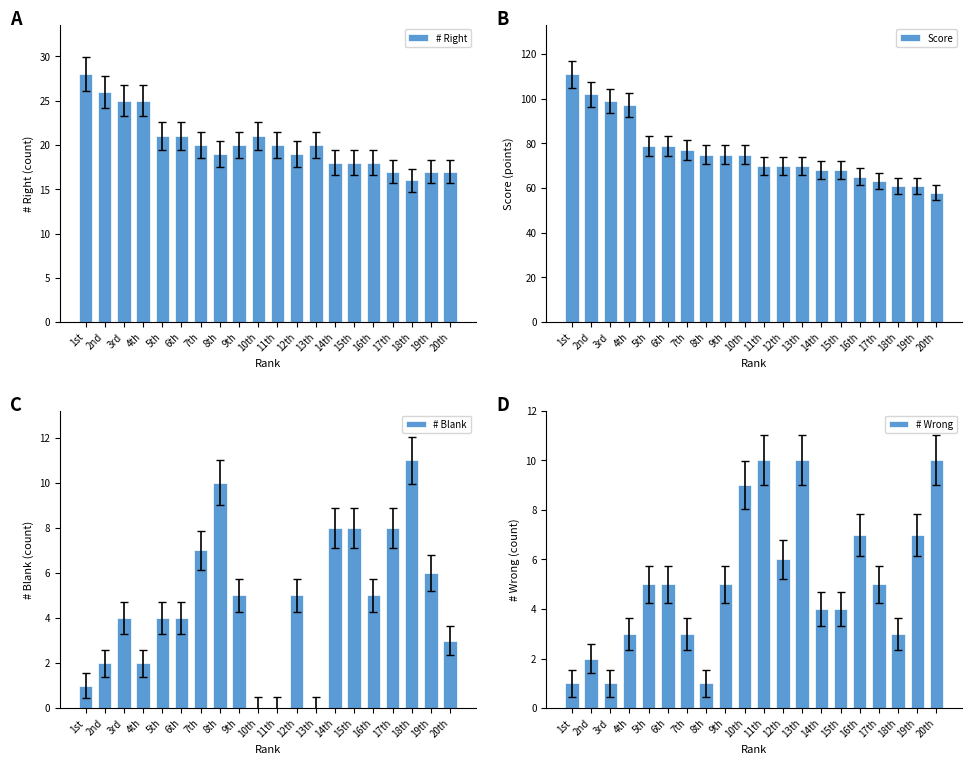

What is the total value across all series at 8th?

105